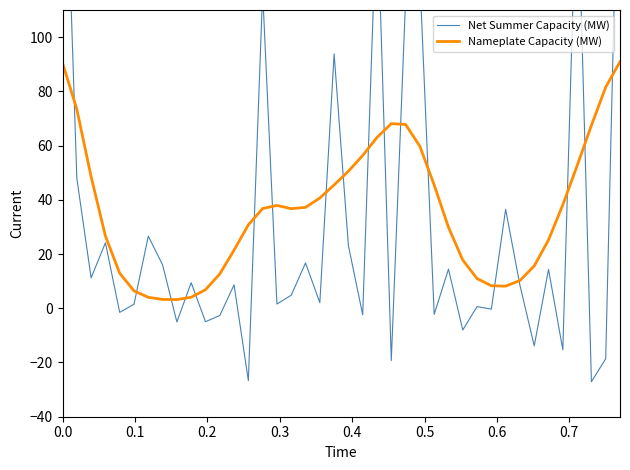

What is the maximum value for Nameplate Capacity (MW)?

90.9